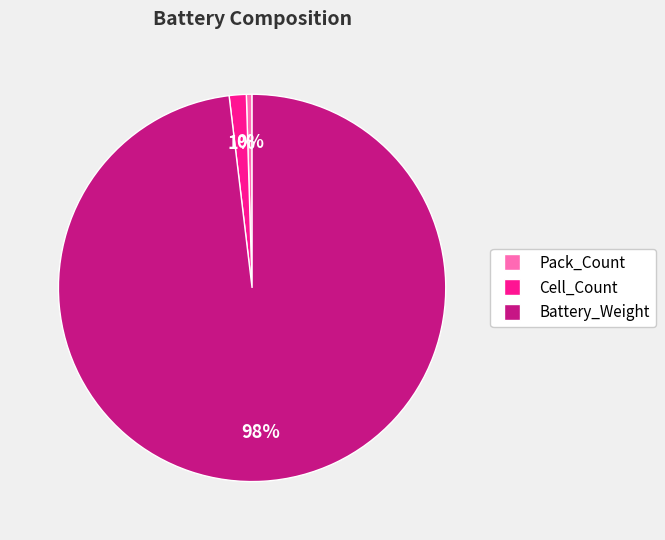

Is the sum of Cell_Count and Pack_Count greater than half?

No